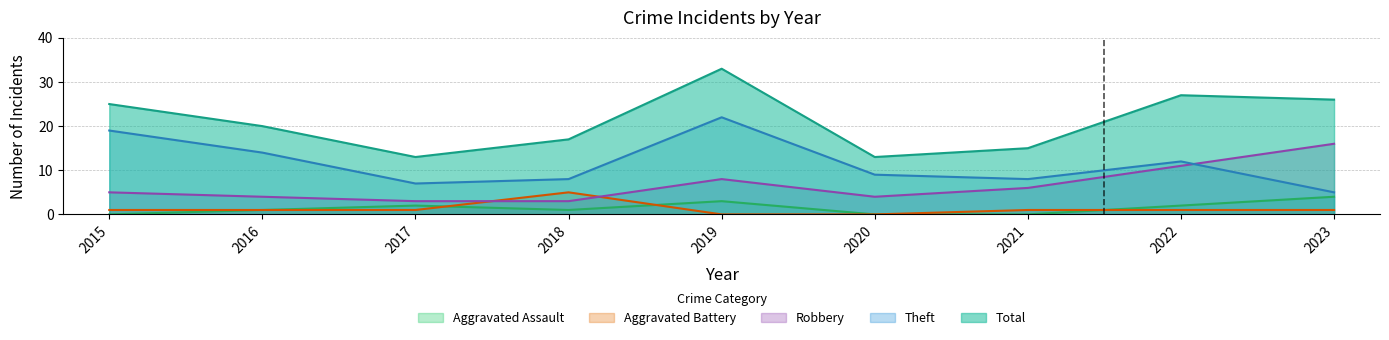

What is the average value of the Theft series?

12